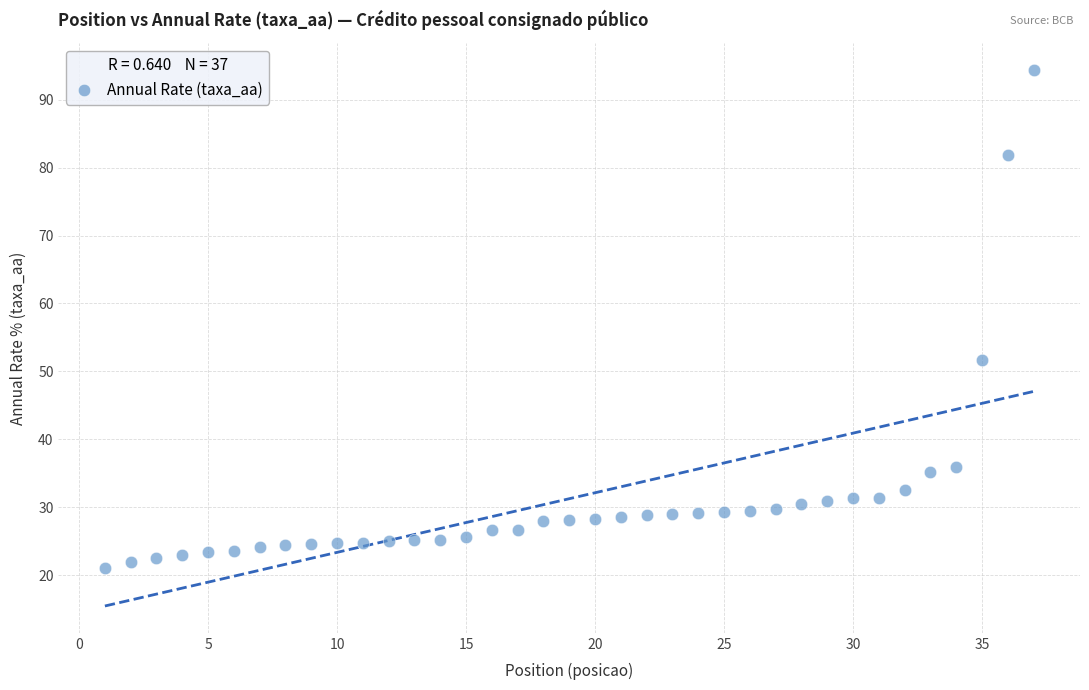

What Y value in the scatter plot is closest to 57?

51.7